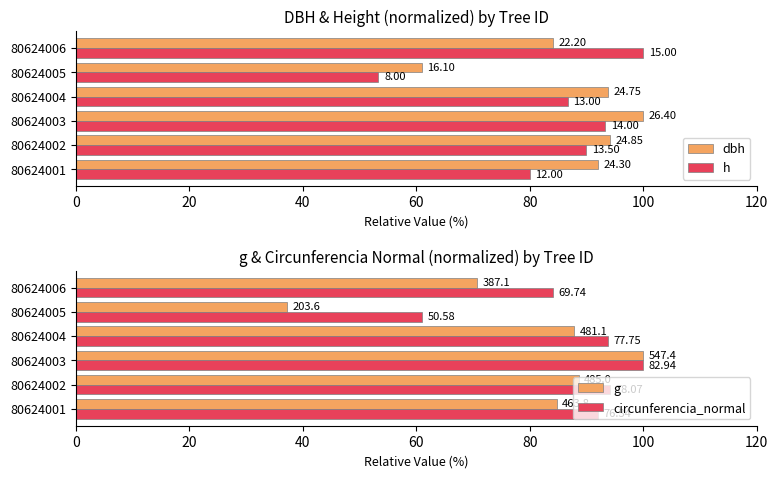

Reading left to right, transcribe all the data shown in this chart.

dbh: 92.0	94.1	100.0	93.8	61.0	84.1
h: 80.0	90.0	93.3	86.7	53.3	100.0
g: 84.7	88.6	100.0	87.9	37.2	70.7
circunferencia_normal: 92.0	94.1	100.0	93.7	61.0	84.1